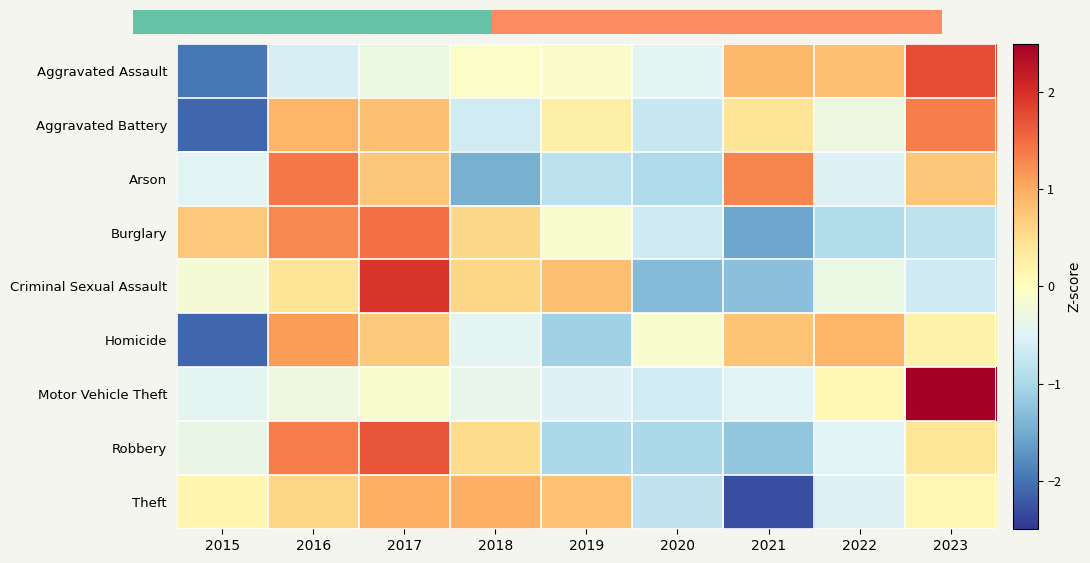

At which category does the chart reach its minimum across all series?

2021